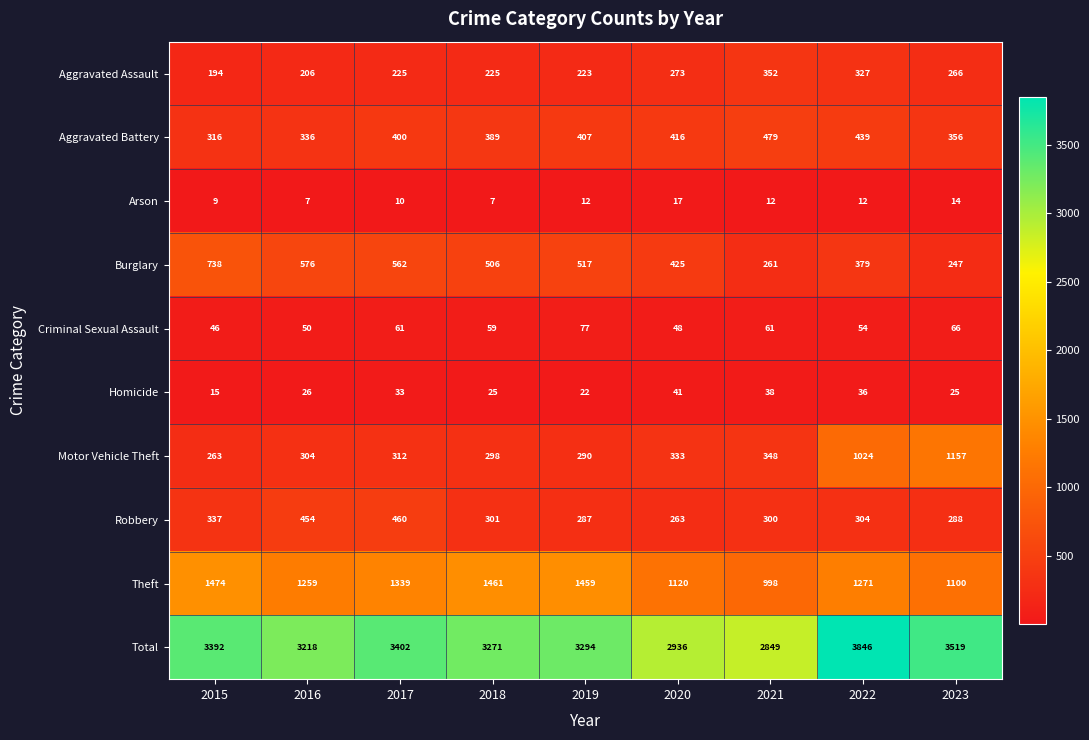

What is the approximate value of Motor Vehicle Theft at 2019, to the nearest 10?

290